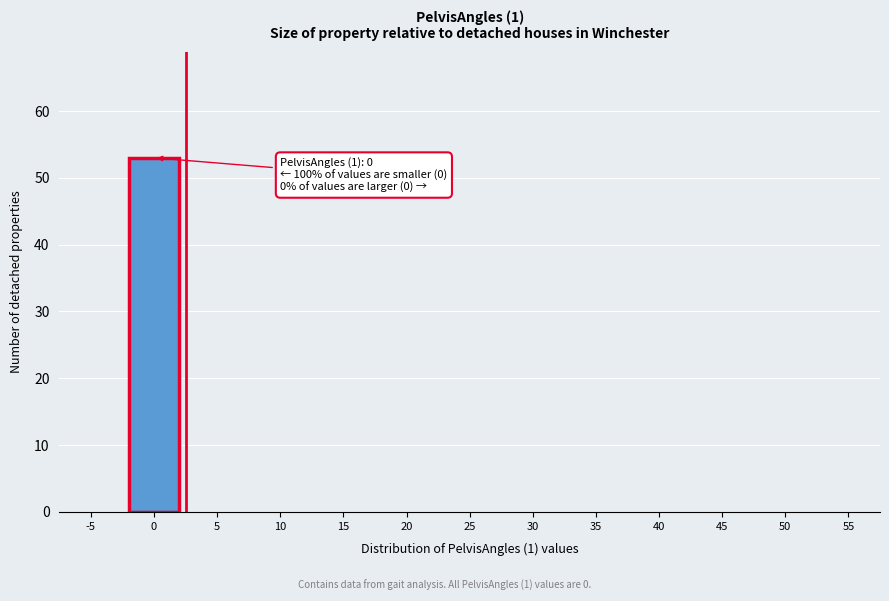

Reading left to right, what are all the values shown in this chart?

-5=0	0=53	5=0	10=0	15=0	20=0	25=0	30=0	35=0	40=0	45=0	50=0	55=0